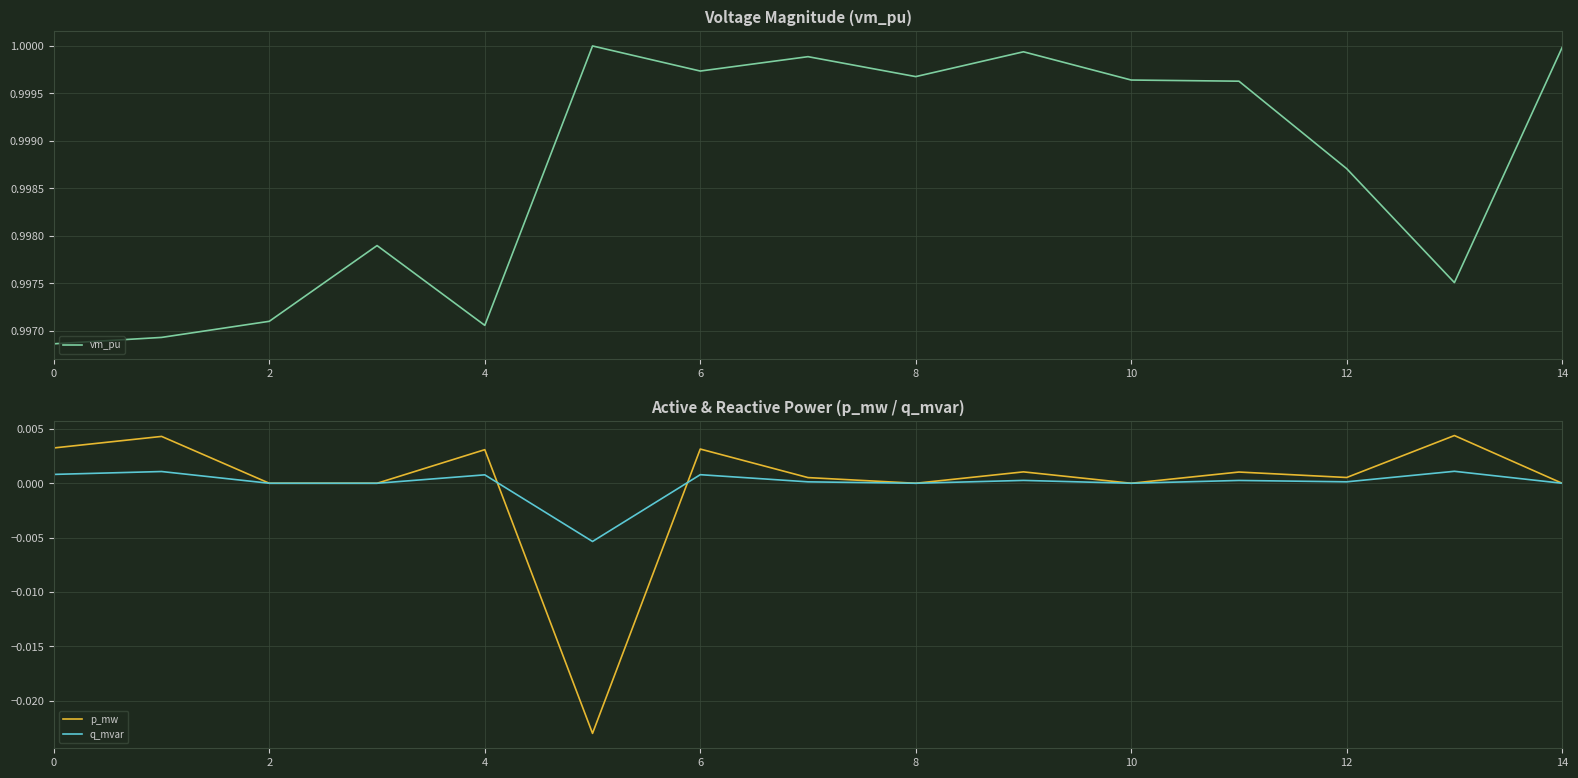

The q_mvar series shows 0.0 at 11. True or false?

True